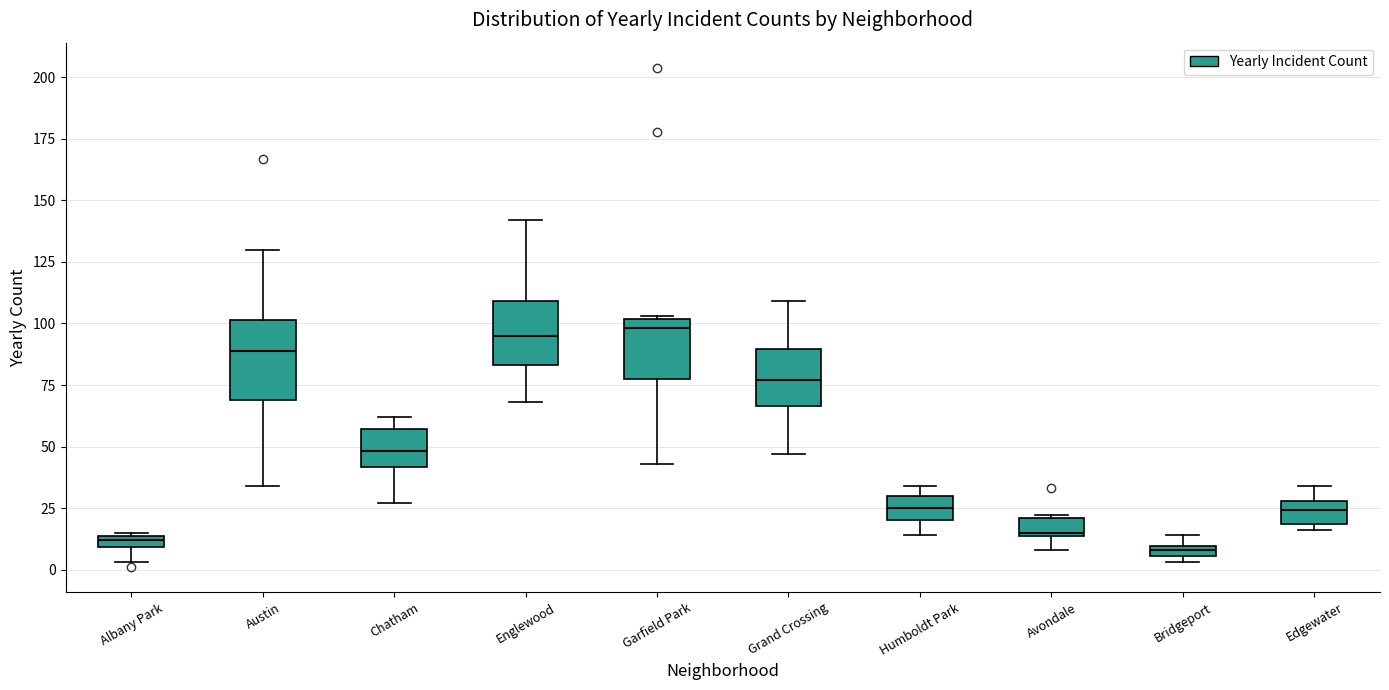

Where is the upper edge of the box for Bridgeport on the y-axis? The values are not printed on the chart, so give them approximately, as read against the axis.

10